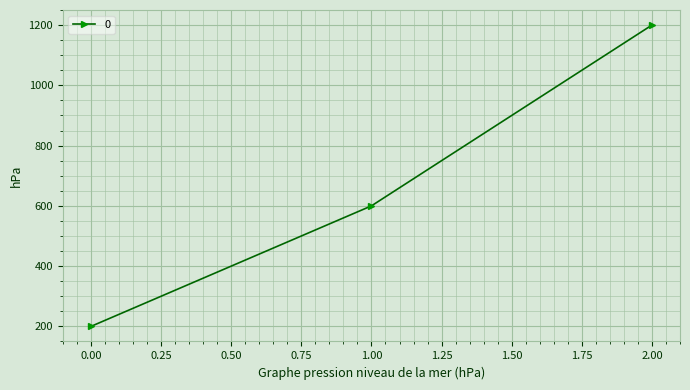

What is the value of the 2nd point from the left?

600